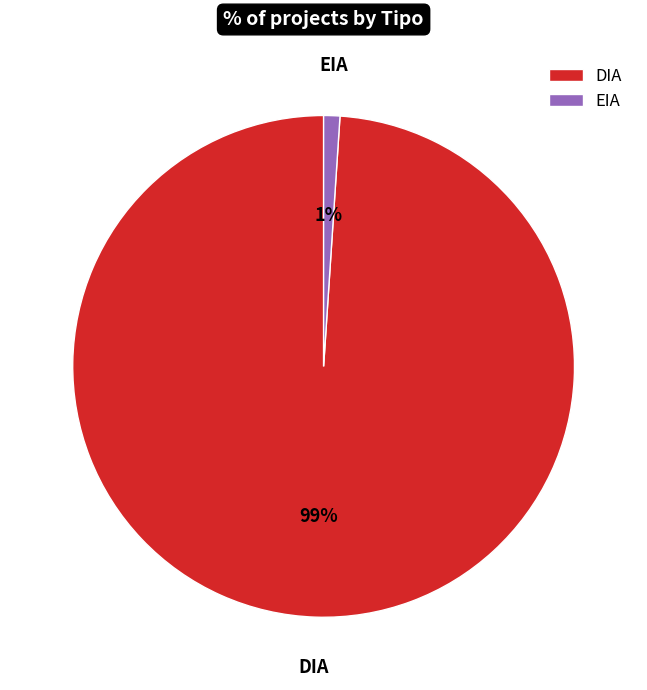

Combined, do DIA and EIA account for over 50%?

Yes